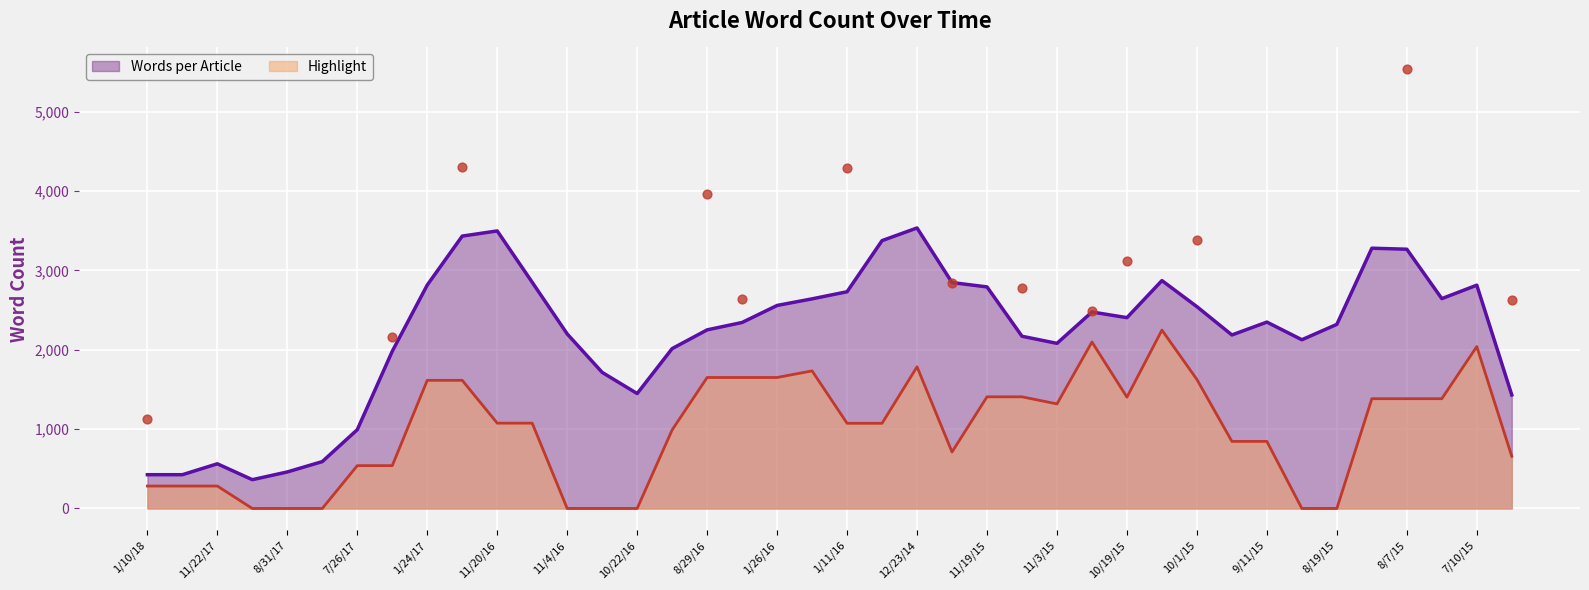

What is the minimum value for Words per Article?

362.8